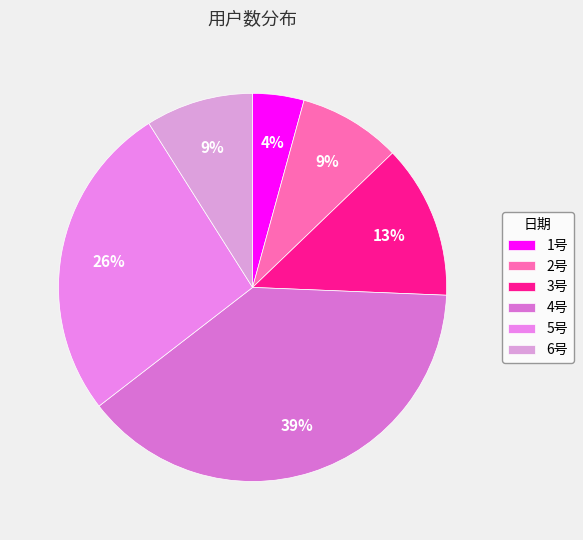

To the nearest percent, what is the combined percentage of 6号 and 3号?

22%